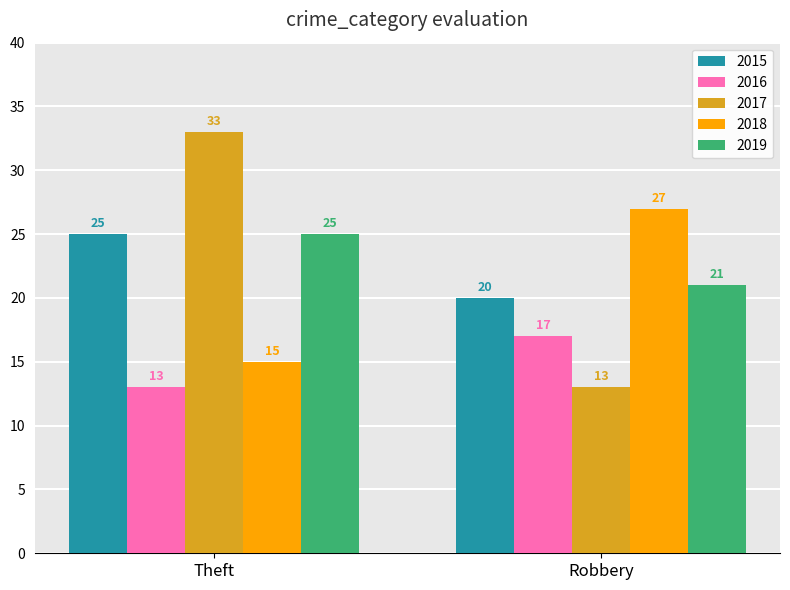

What is the sum of the 2018 values at Robbery and Theft?

42